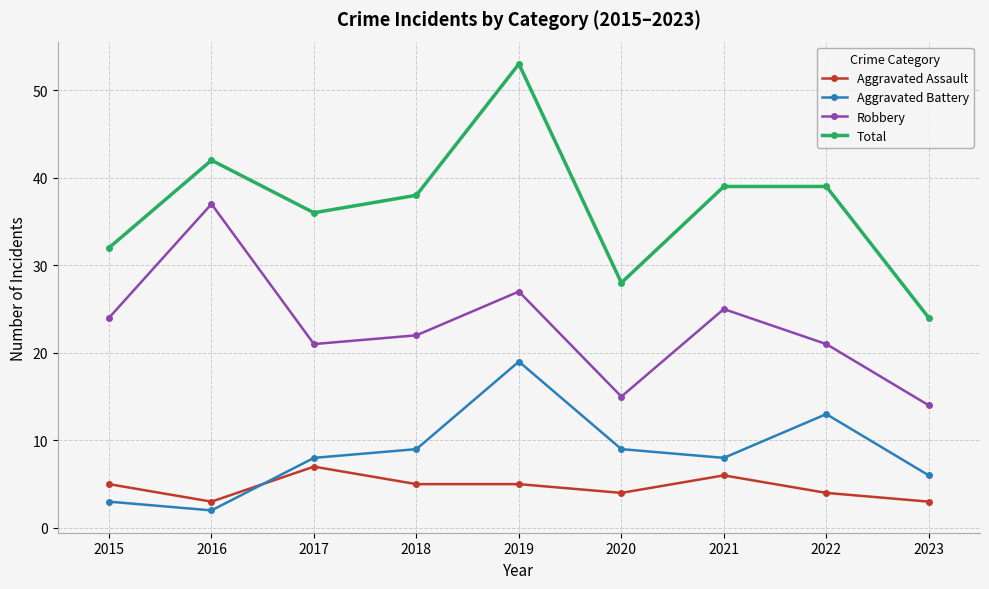

How many distinct data groups are displayed?

4